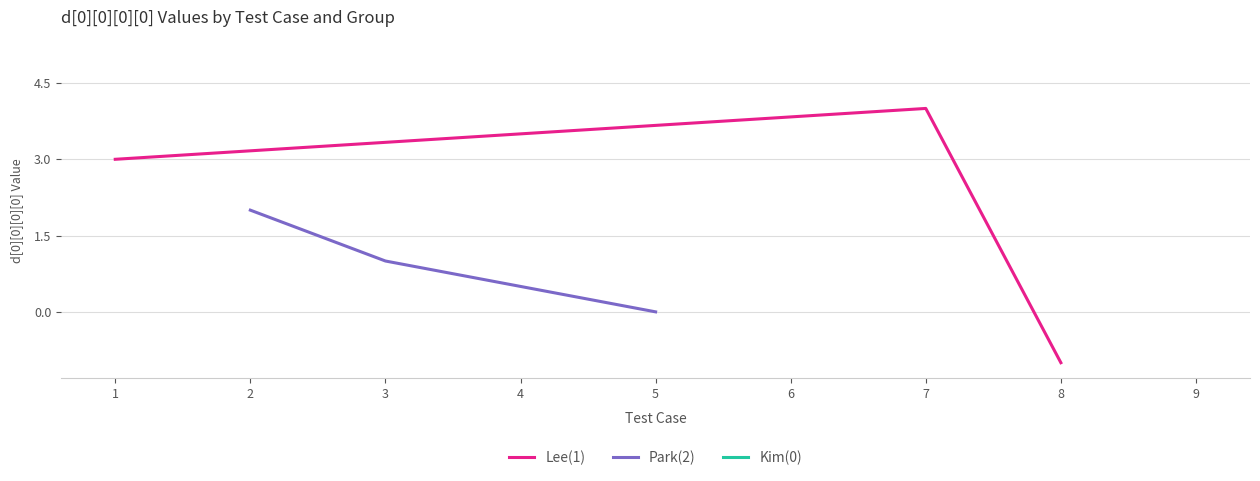

How many positive values does the Park(2) series have?

2